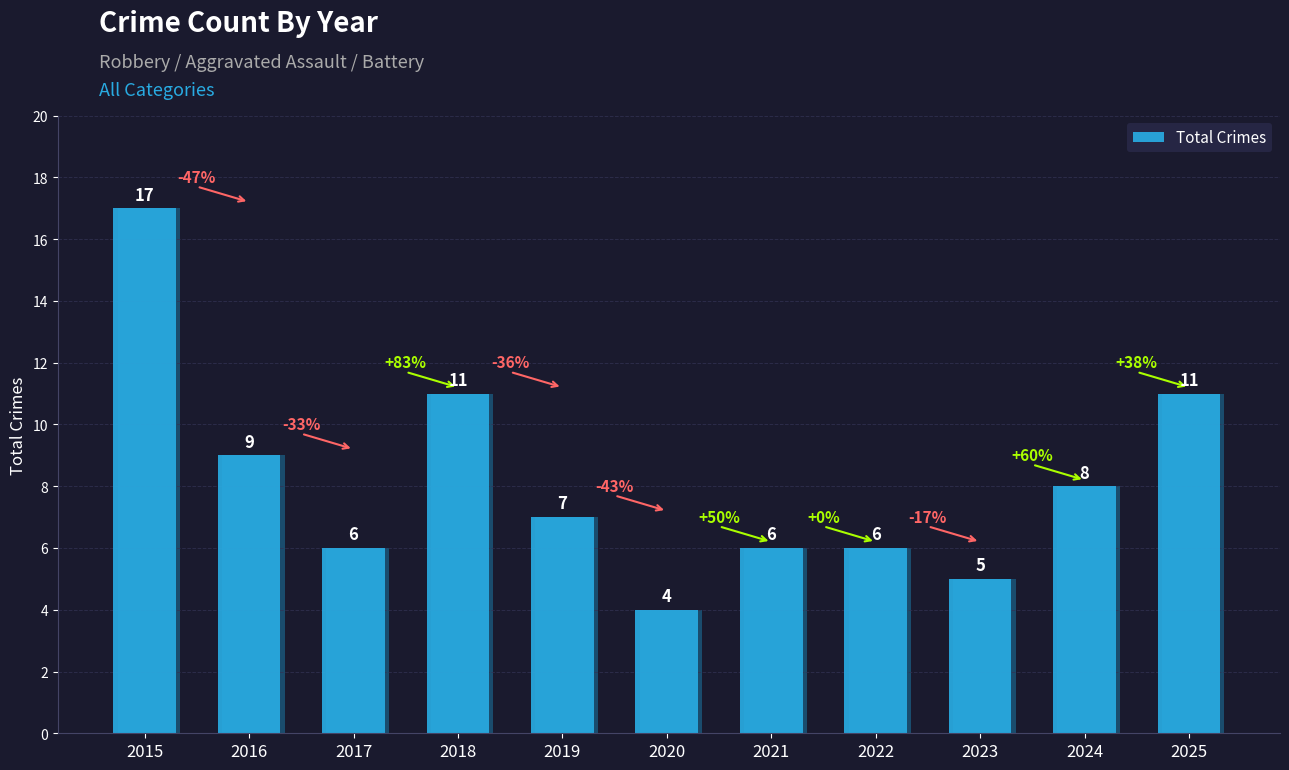

Reading left to right, extract all data points from this chart.

2015=17	2016=9	2017=6	2018=11	2019=7	2020=4	2021=6	2022=6	2023=5	2024=8	2025=11